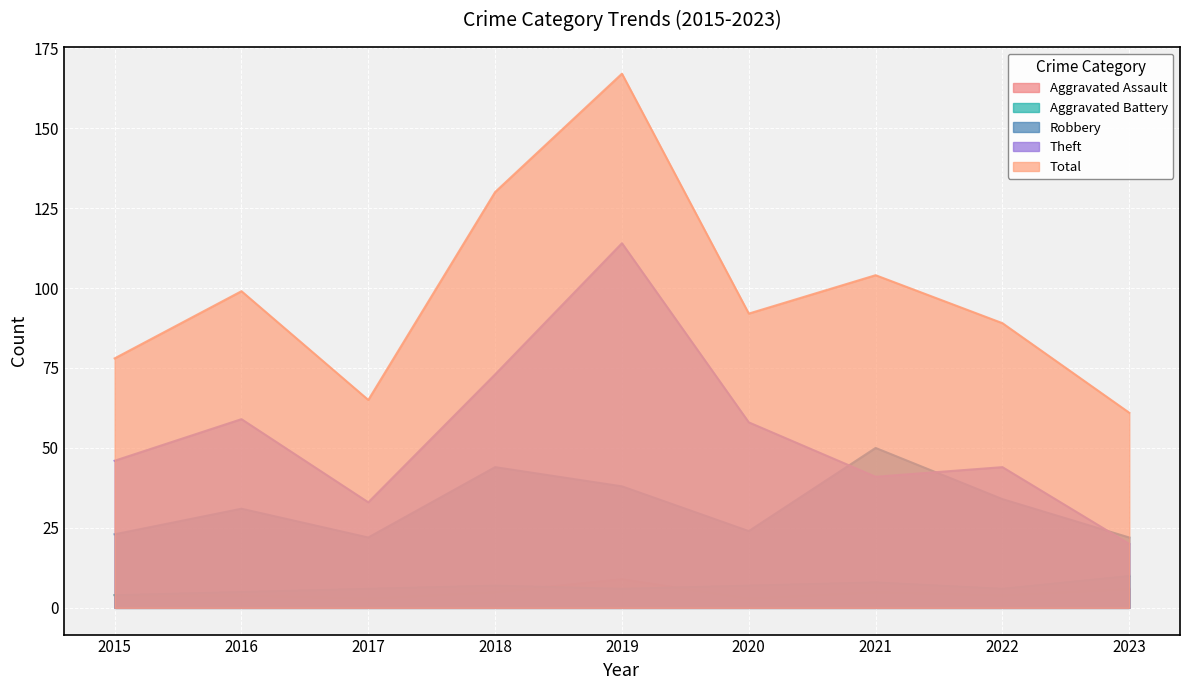

Read the Aggravated Battery value at 2020.

7